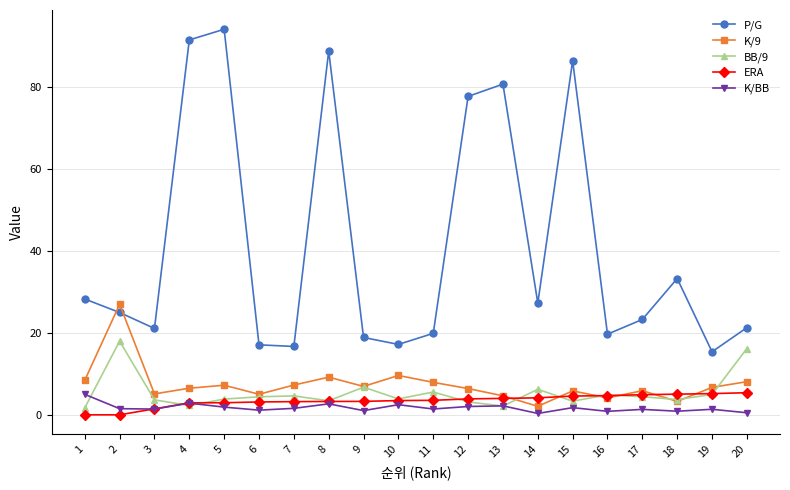

True or false: BB/9 and P/G intersect in this chart.

False